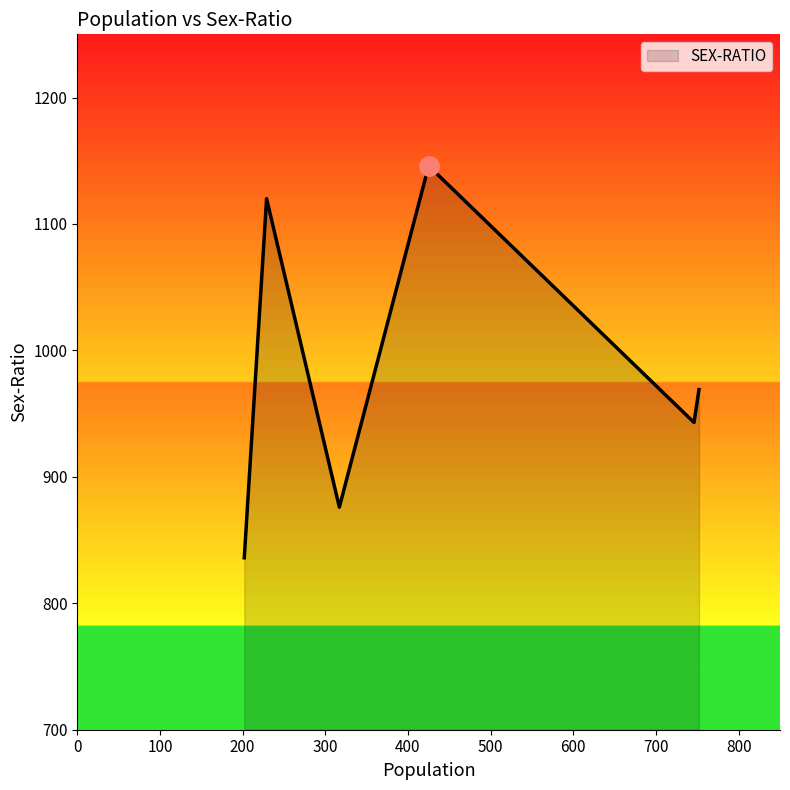

What is the greatest value displayed?

1146